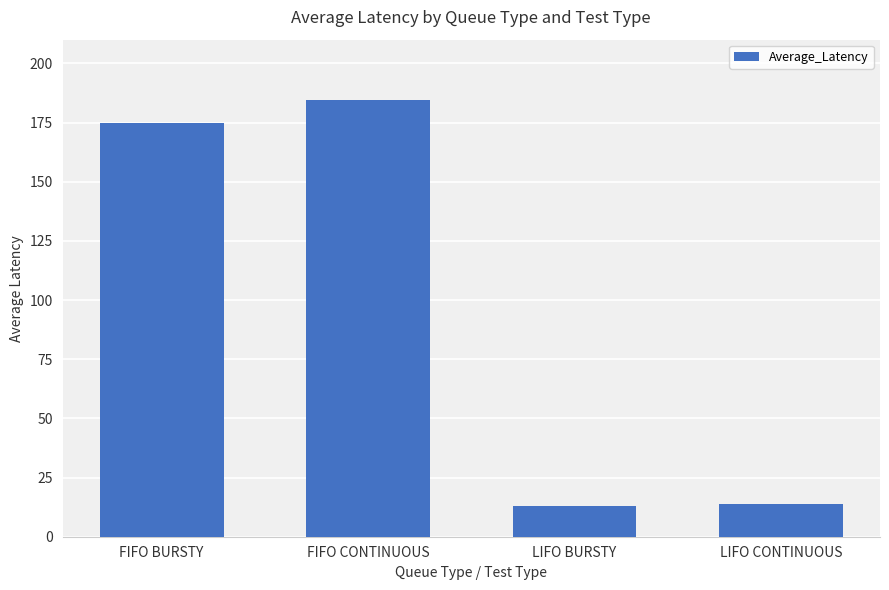

What is the difference between the values at FIFO CONTINUOUS and LIFO CONTINUOUS?

170.7